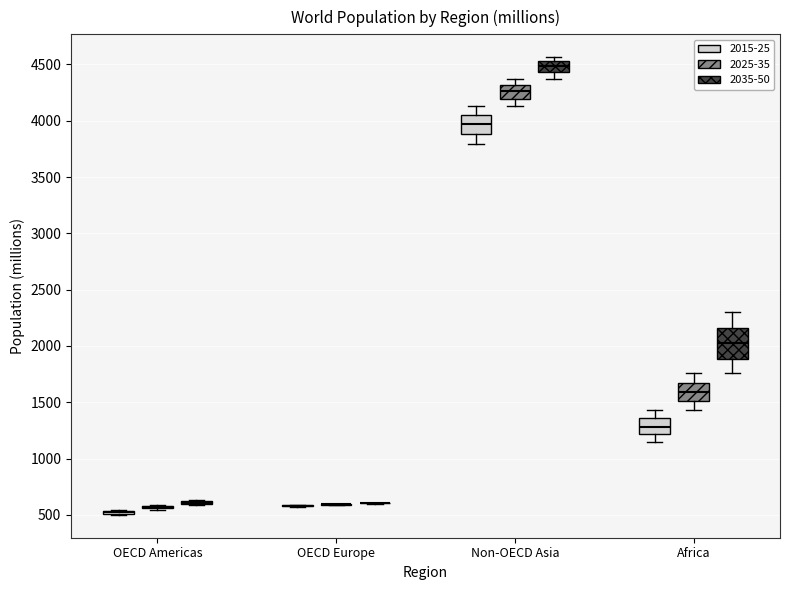

Which box is the tallest, from its lower edge to its upper edge?

Africa (2035-50)